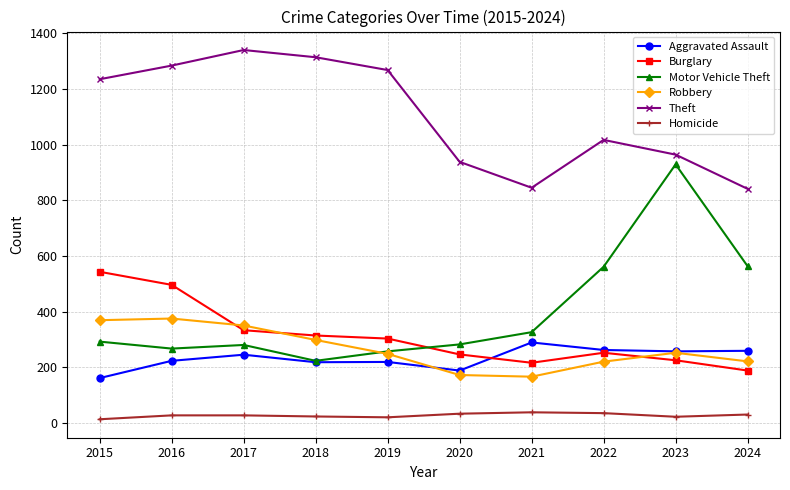

True or false: Robbery and Theft cross at least once.

False